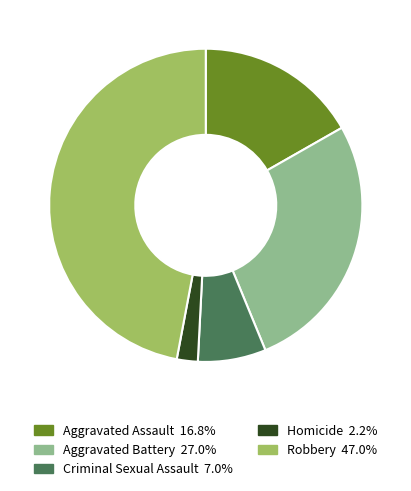

Rank the categories by value from highest to lowest.

Robbery, Aggravated Battery, Aggravated Assault, Criminal Sexual Assault, Homicide